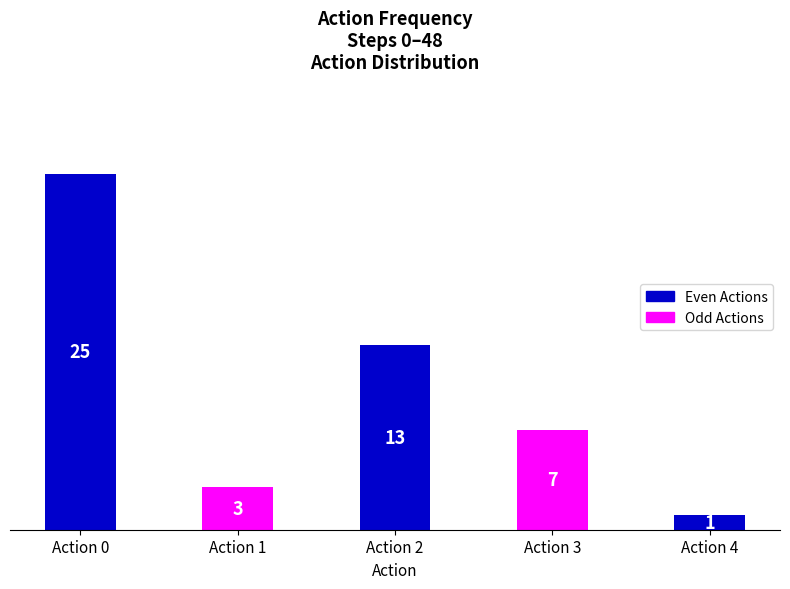

What is the change in value from Action 2 to Action 3?

-6